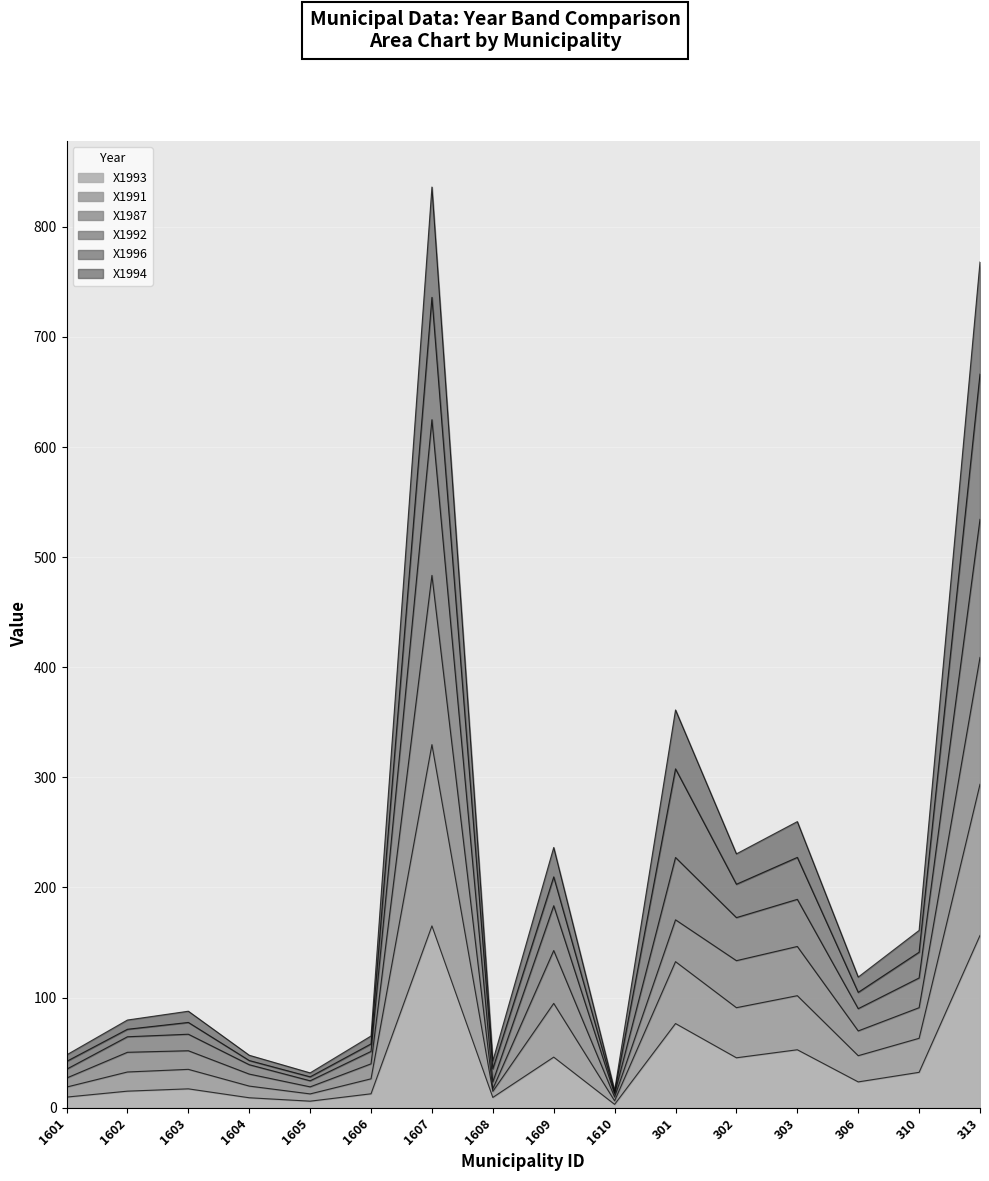

The X1993 series shows 15.0 at 1602. True or false?

True